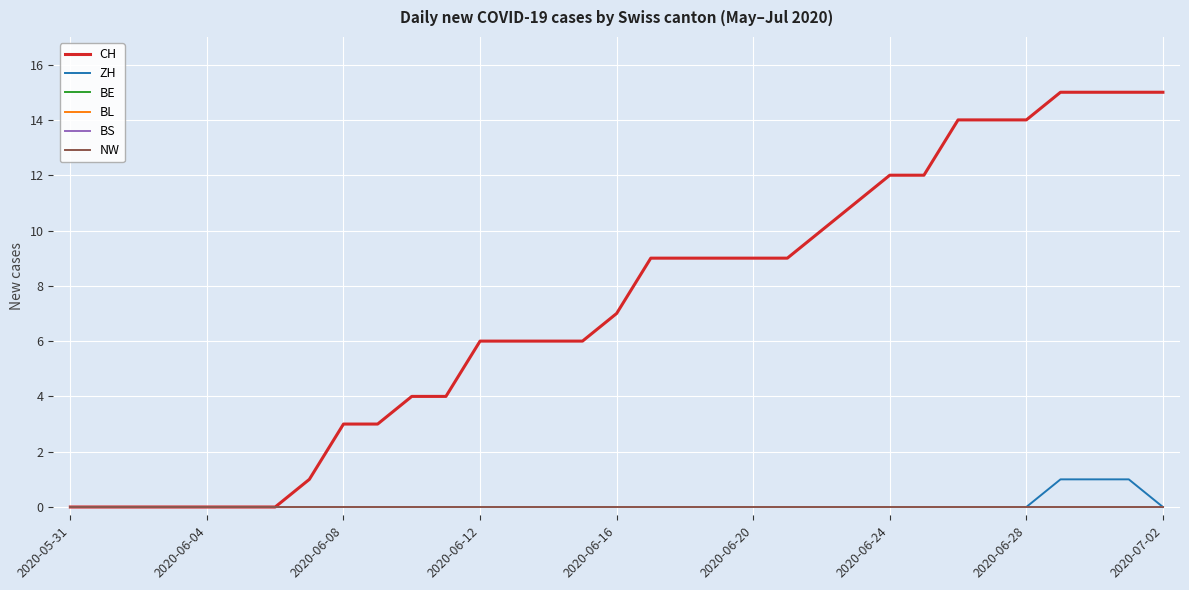

Is this an area chart (filled region under the line)?

No